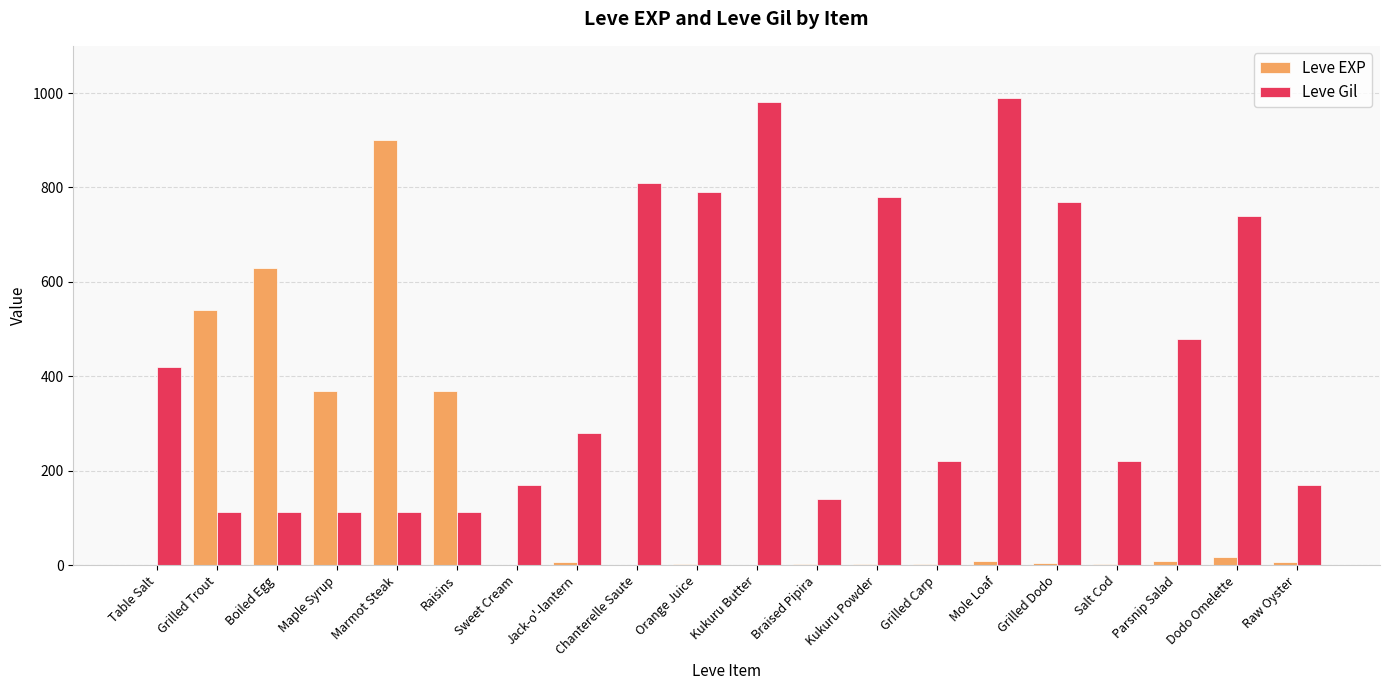

What is the total value across all series at Grilled Trout?

652